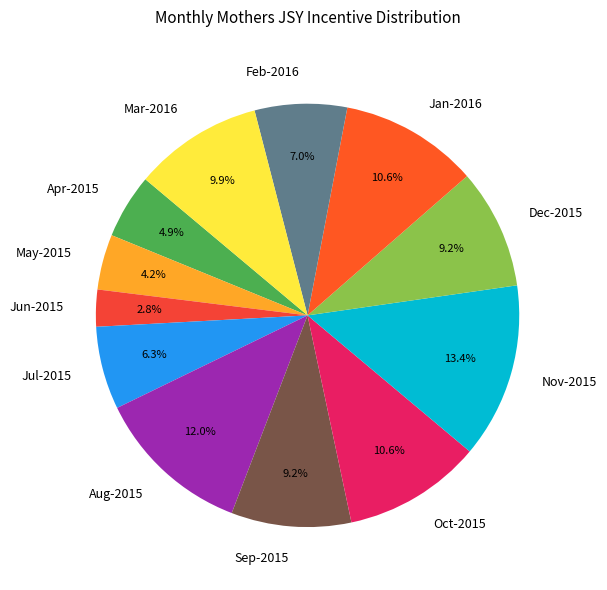

What portion of the pie excludes Jan-2016?

89.4%